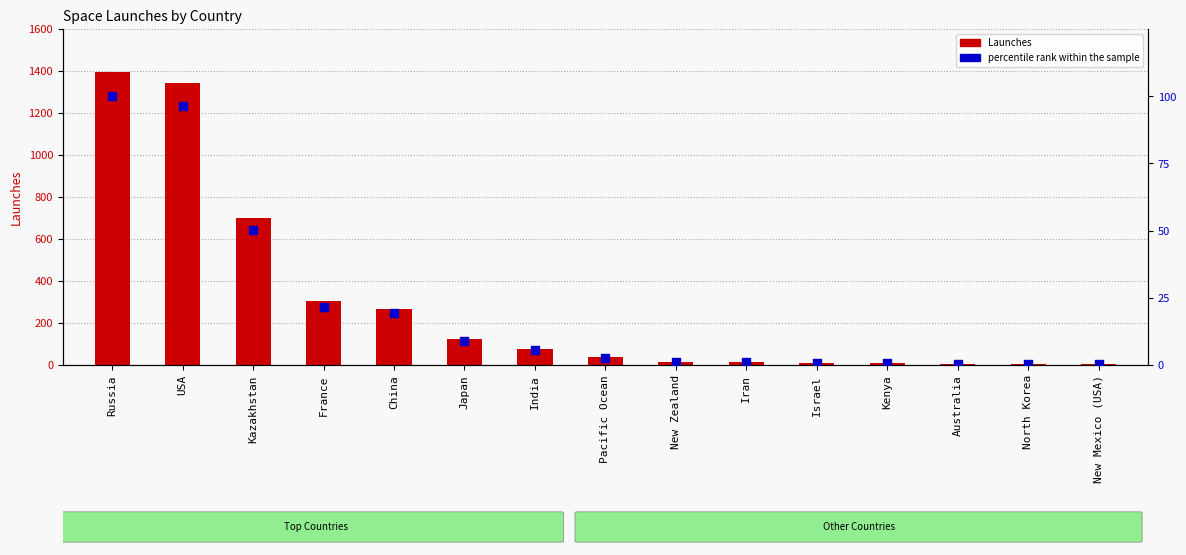

Which series contains the highest Y value?

Launches